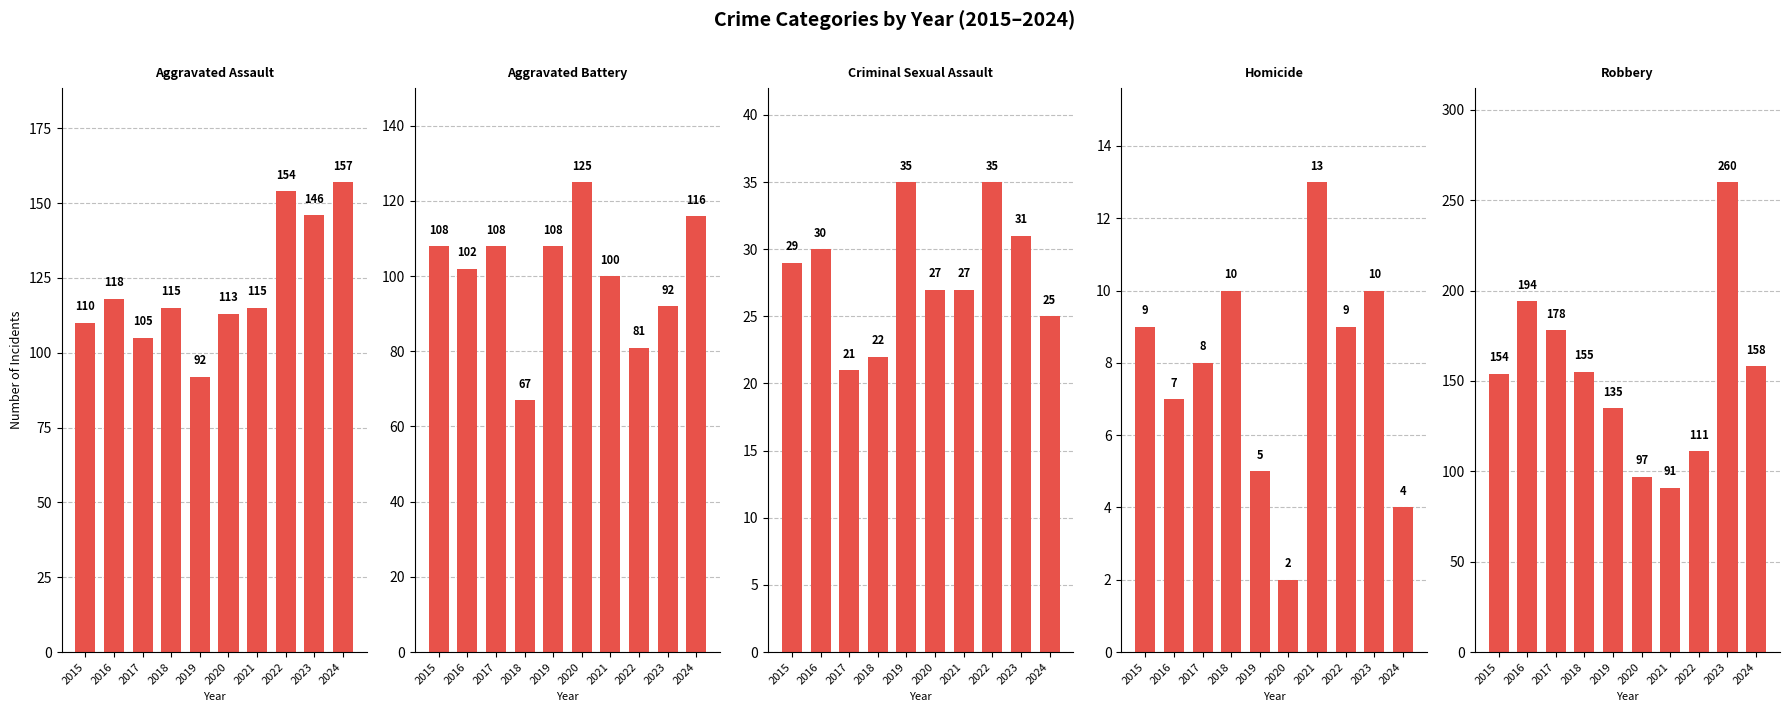

Is the value of Homicide at 2022 greater than the value of Criminal Sexual Assault at 2022?

No